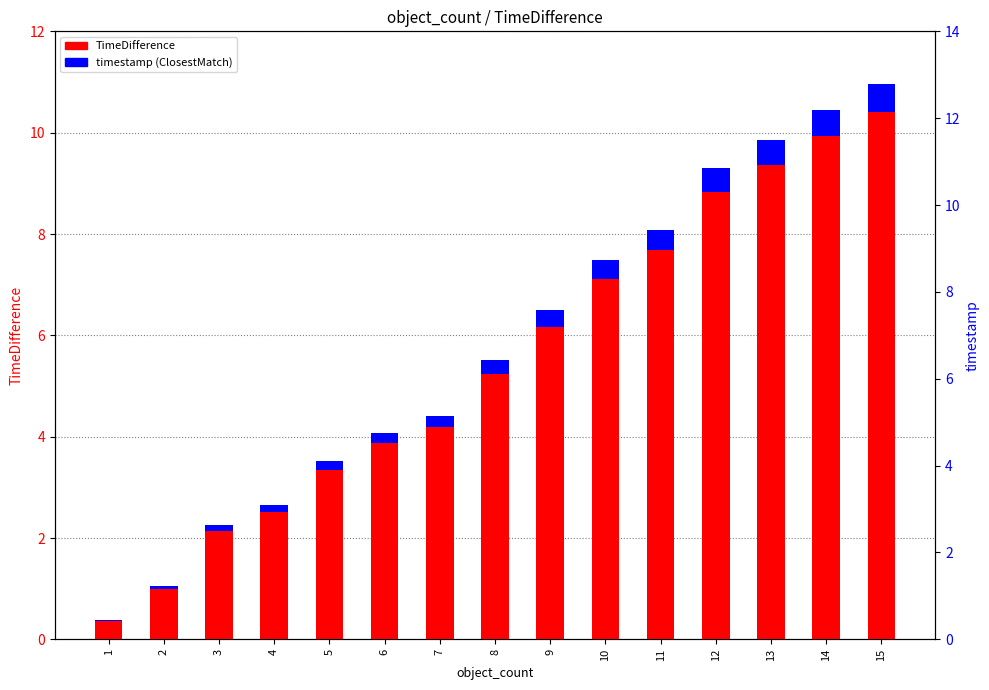

Is the value of TimeDifference at 8 greater than the value of ClosestMatch at 4?

Yes